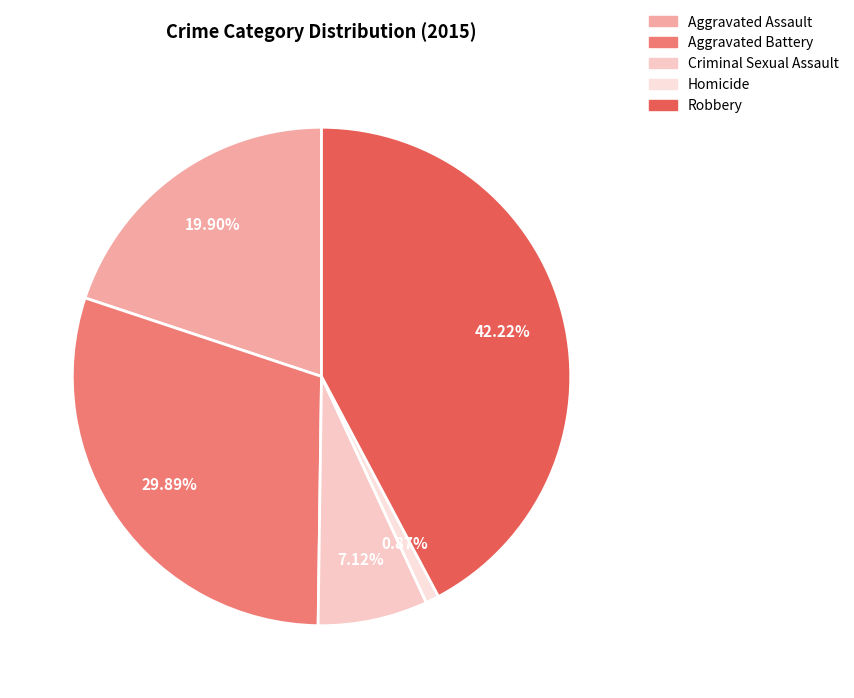

Count the number of slices in the pie.

5